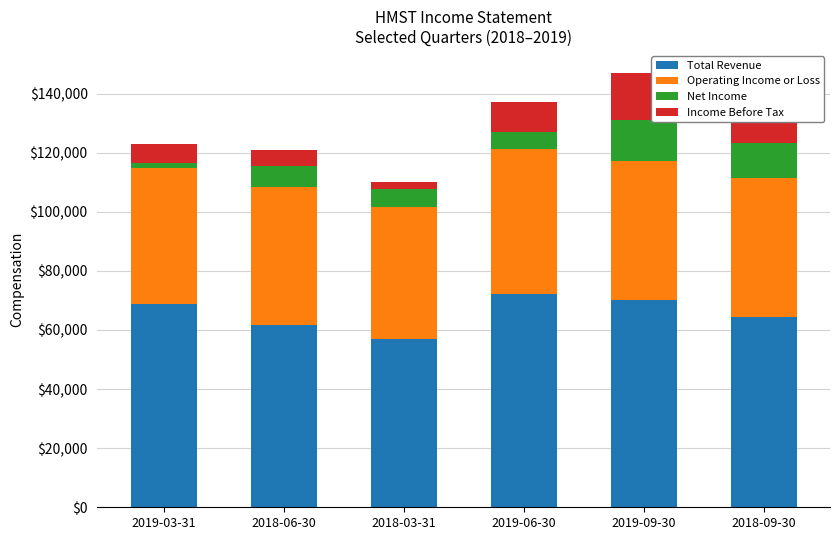

What is the minimum value for Total Revenue?

57100